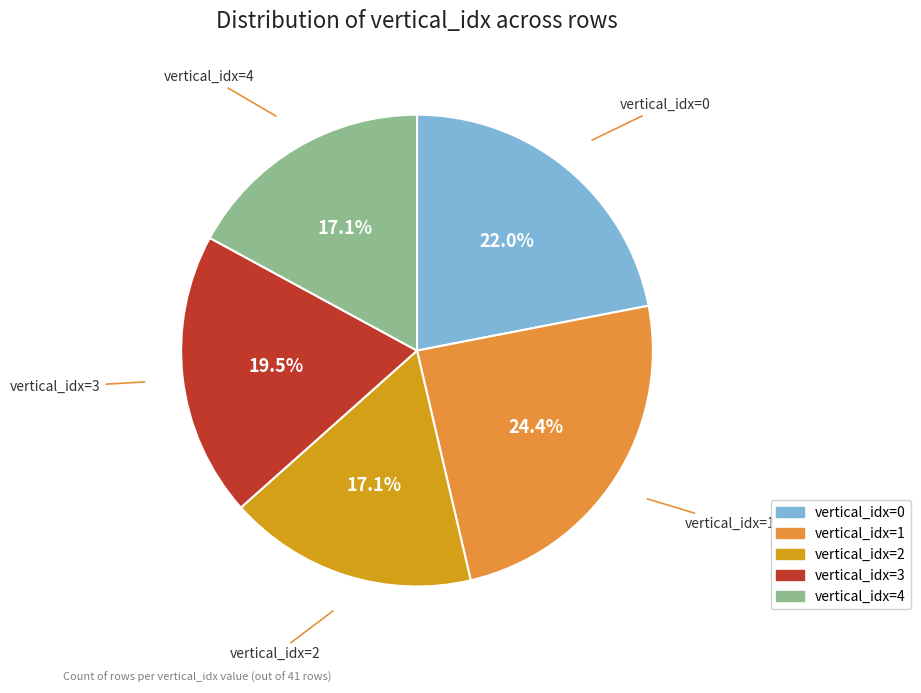

Is there any slice that represents more than half of the pie?

No